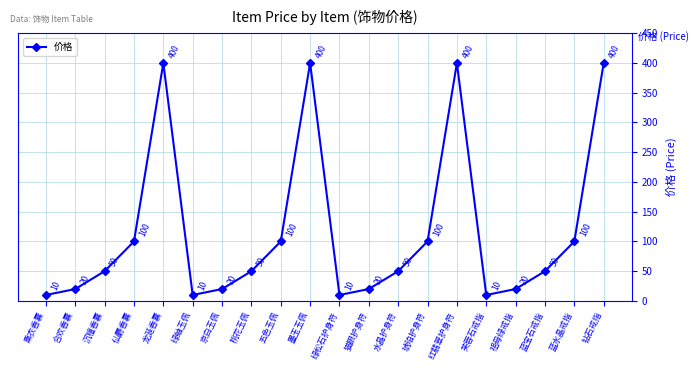

What is the approximate value at 绿松石护身符, to the nearest 10?

10